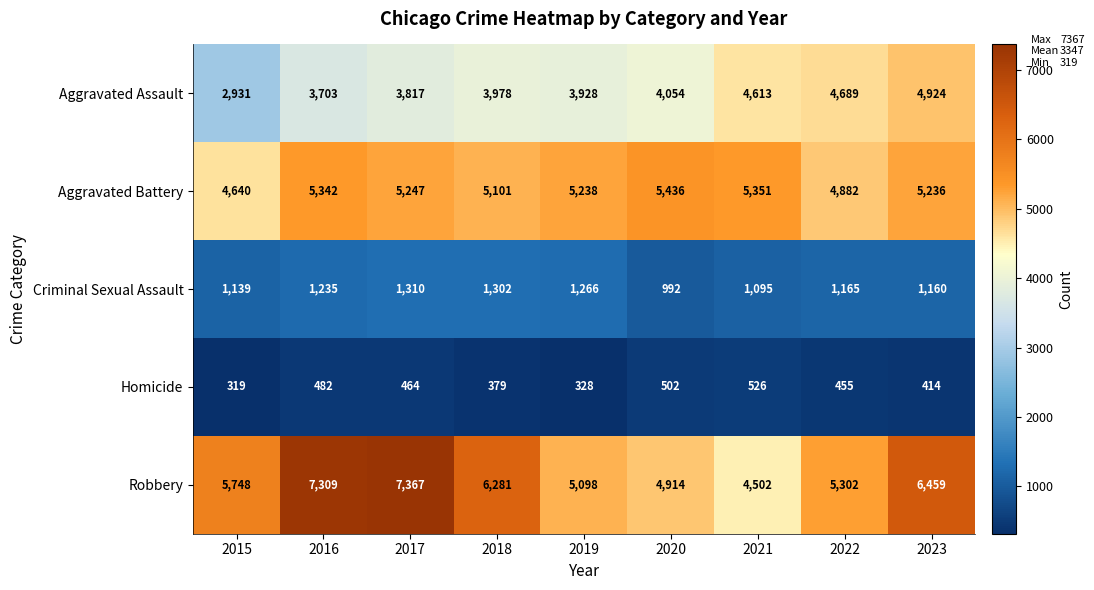

True or false: Homicide has a value of 566 at 2015.

False